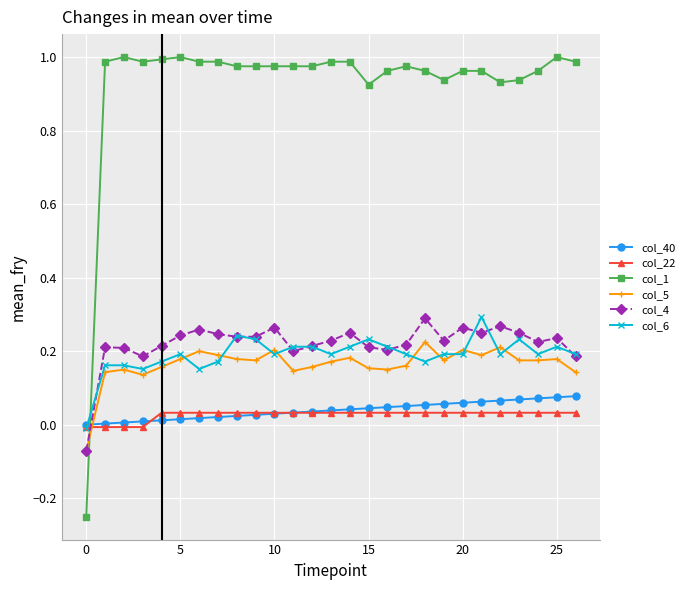

True or false: col_1 has more than 1 points higher than both neighbors.

True